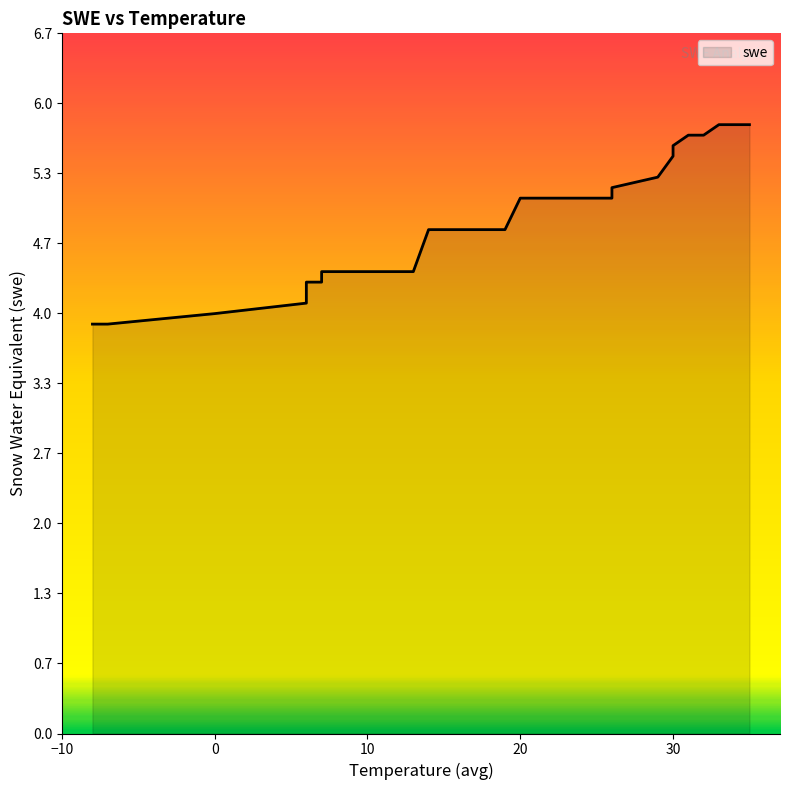

Approximately how many times larger is the value at 33 compared to 26?

1.1